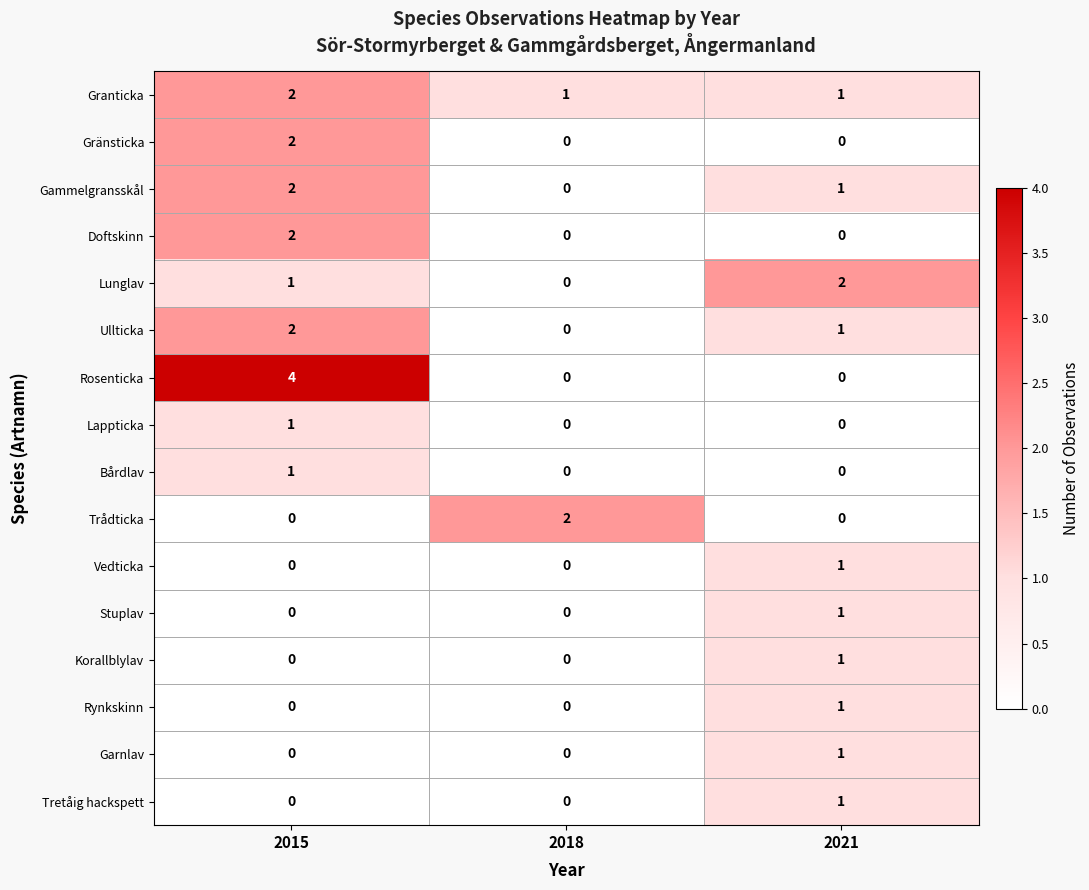

At which category is the sum across all series the highest?

2015